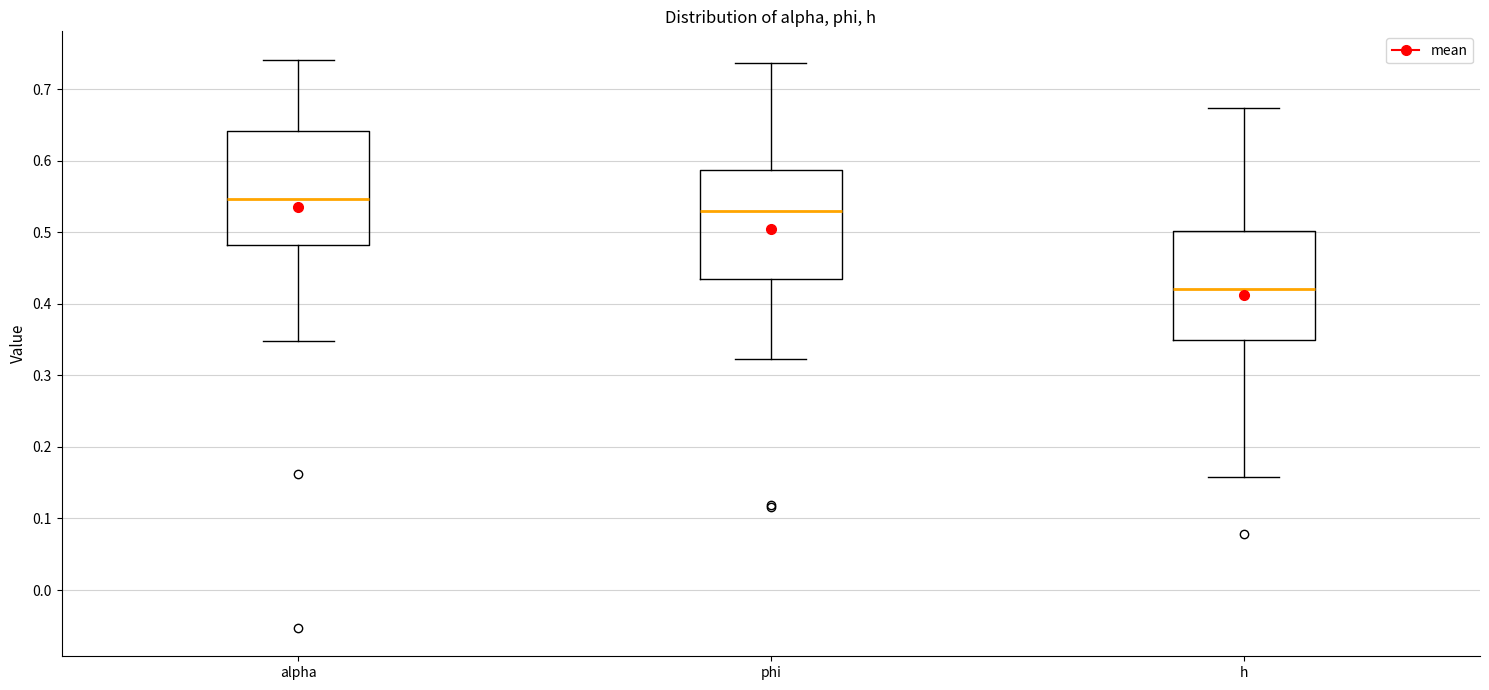

Reading left to right, read every box against the y-axis: the position of its median line, the range the box covers, and the ends of its whiskers. The values are not printed on the chart, so give them approximately, as read against the axis.

alpha: median 0.55, box 0.48 to 0.64, whiskers 0.35 to 0.74
phi: median 0.53, box 0.43 to 0.59, whiskers 0.32 to 0.74
h: median 0.42, box 0.35 to 0.50, whiskers 0.16 to 0.67